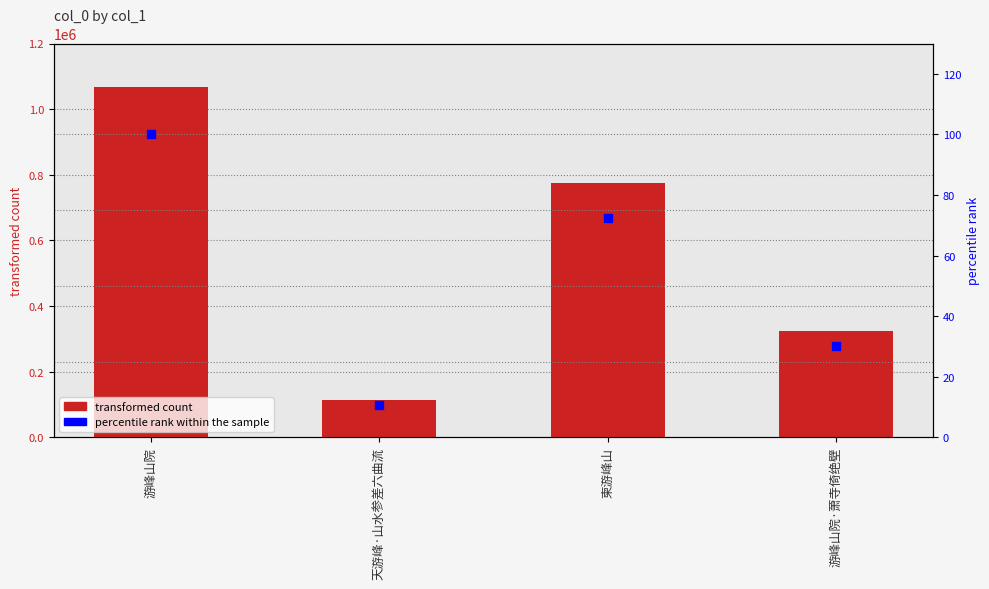

What is the total value across all series at 游峰山院·萧寺倚绝壁?

323692.3